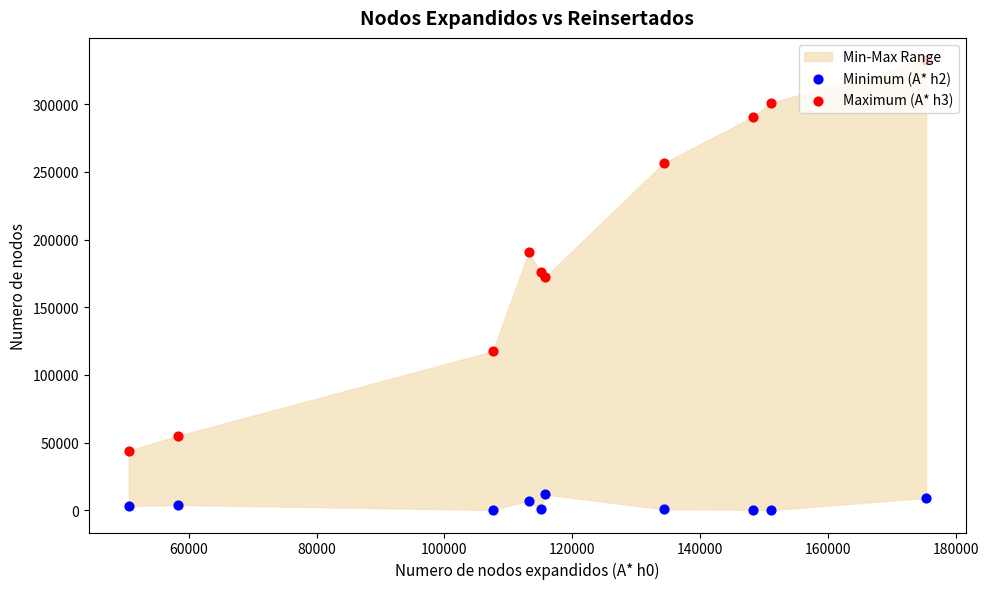

Which series contains the highest Y value?

Maximum (A* h3)